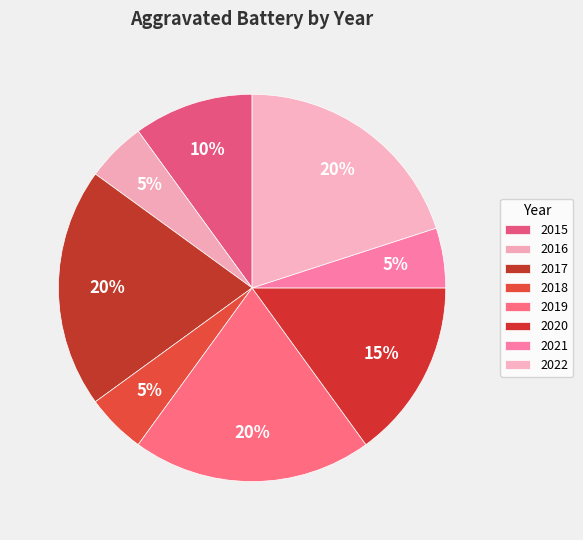

To the nearest percent, what percentage of the pie is 2021?

5%